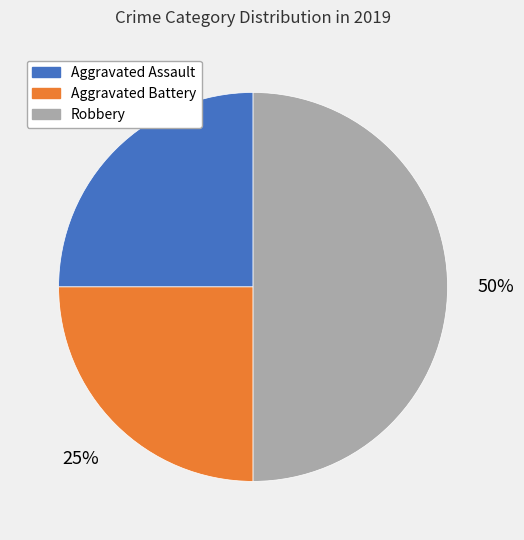

Count the number of slices in the pie.

3